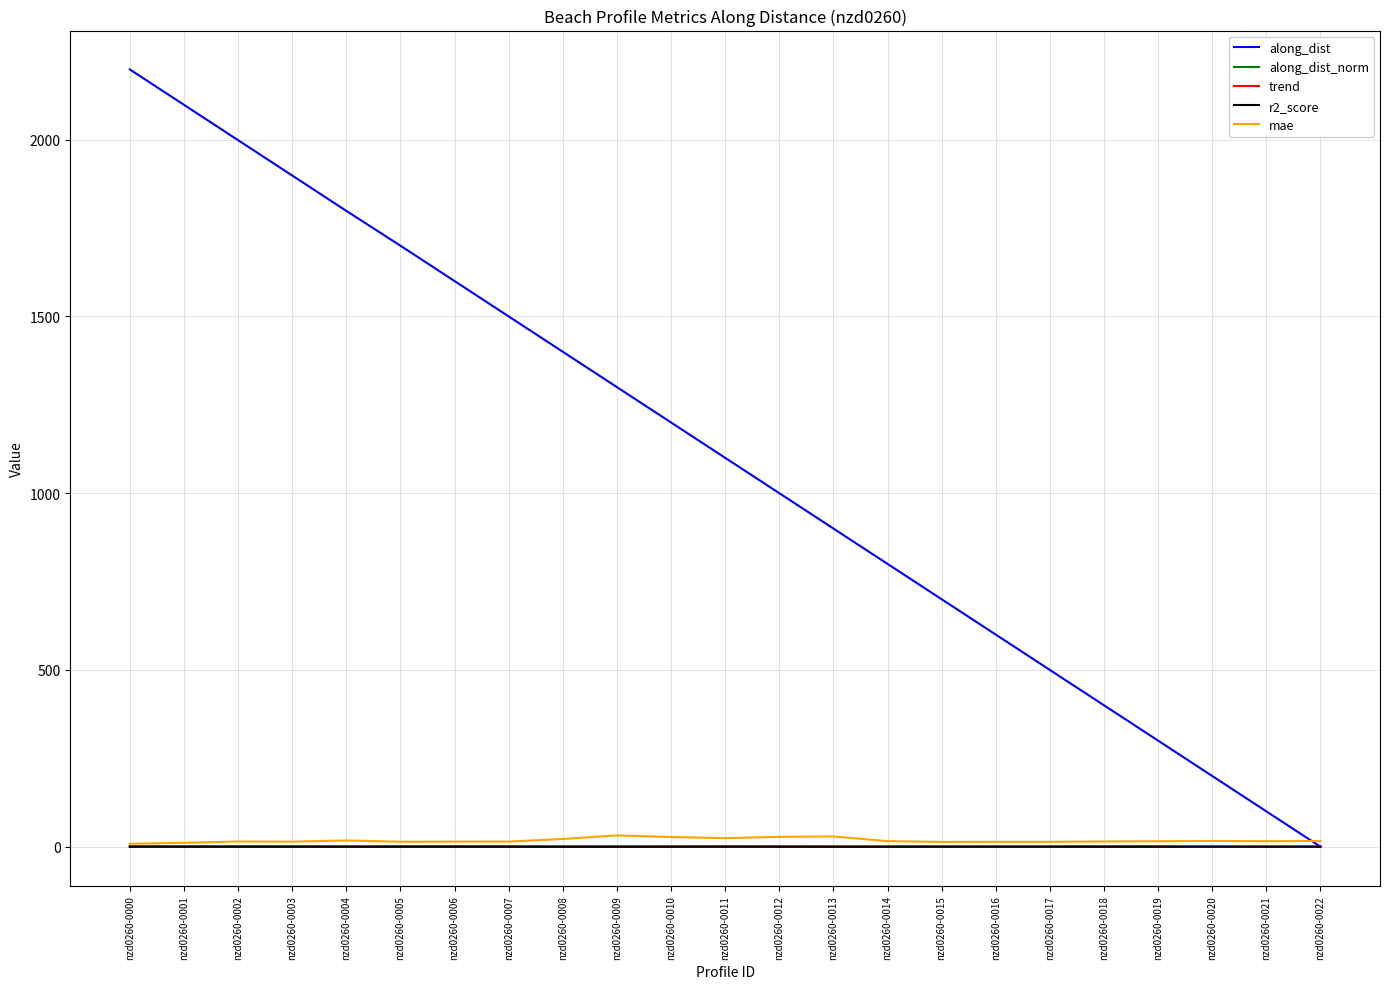

Which series has the largest range (max minus min)?

along_dist